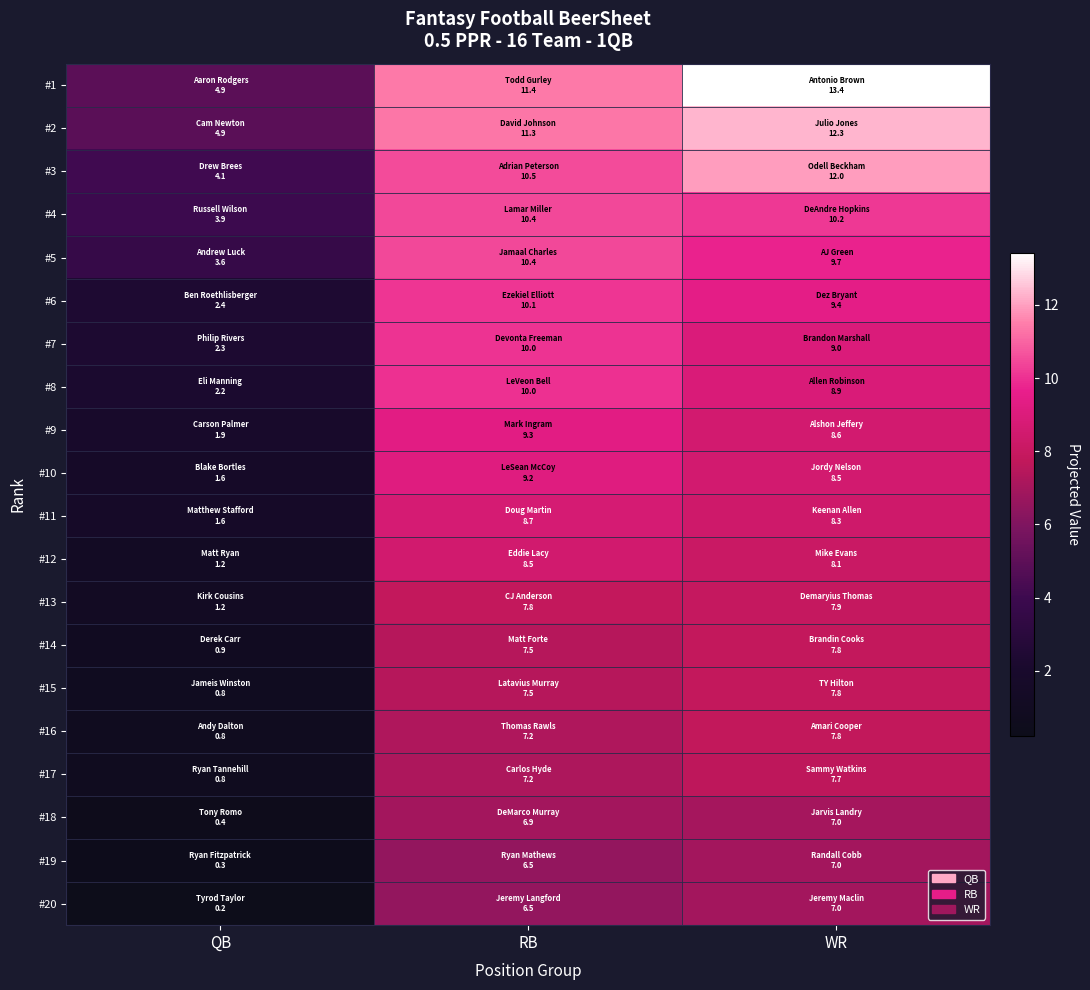

List the series in order of their peak value, lowest first.

#20, #19, #18, #17, #16, #14, #15, #13, #12, #11, #10, #9, #8, #7, #6, #5, #4, #3, #2, #1